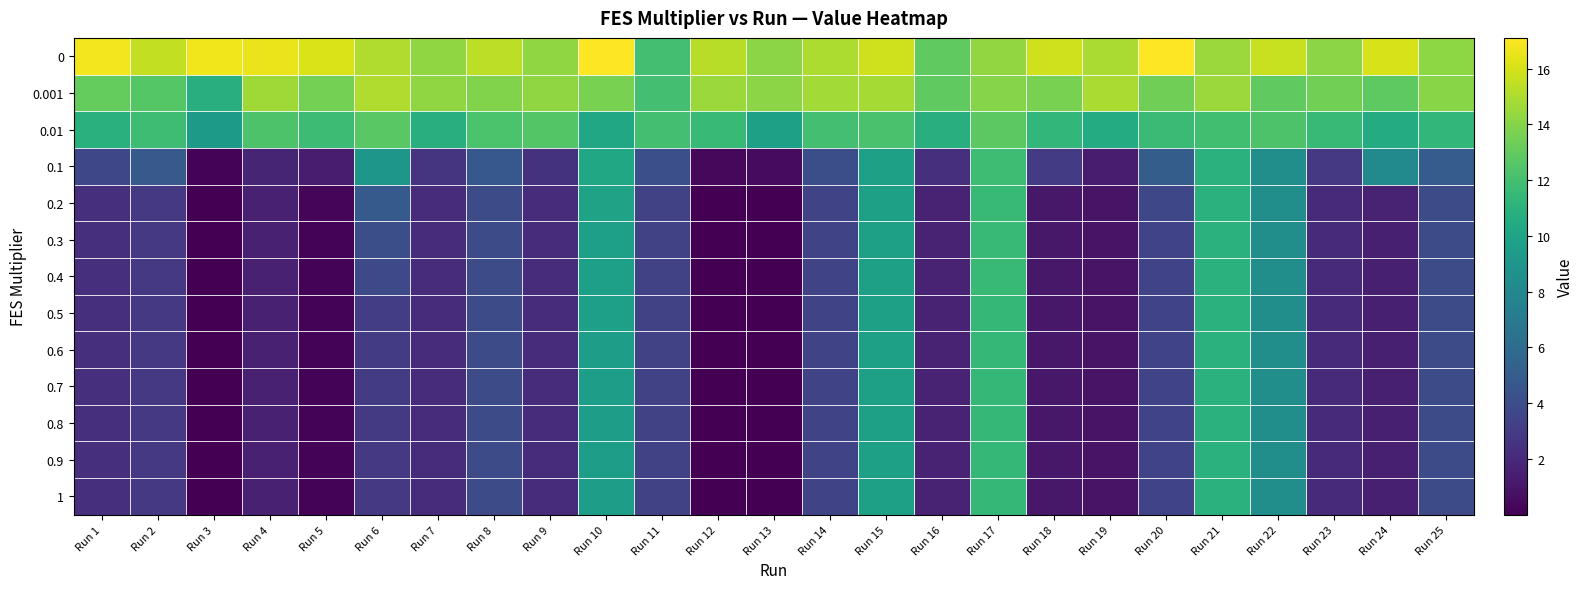

Count the number of categories in the chart.

25